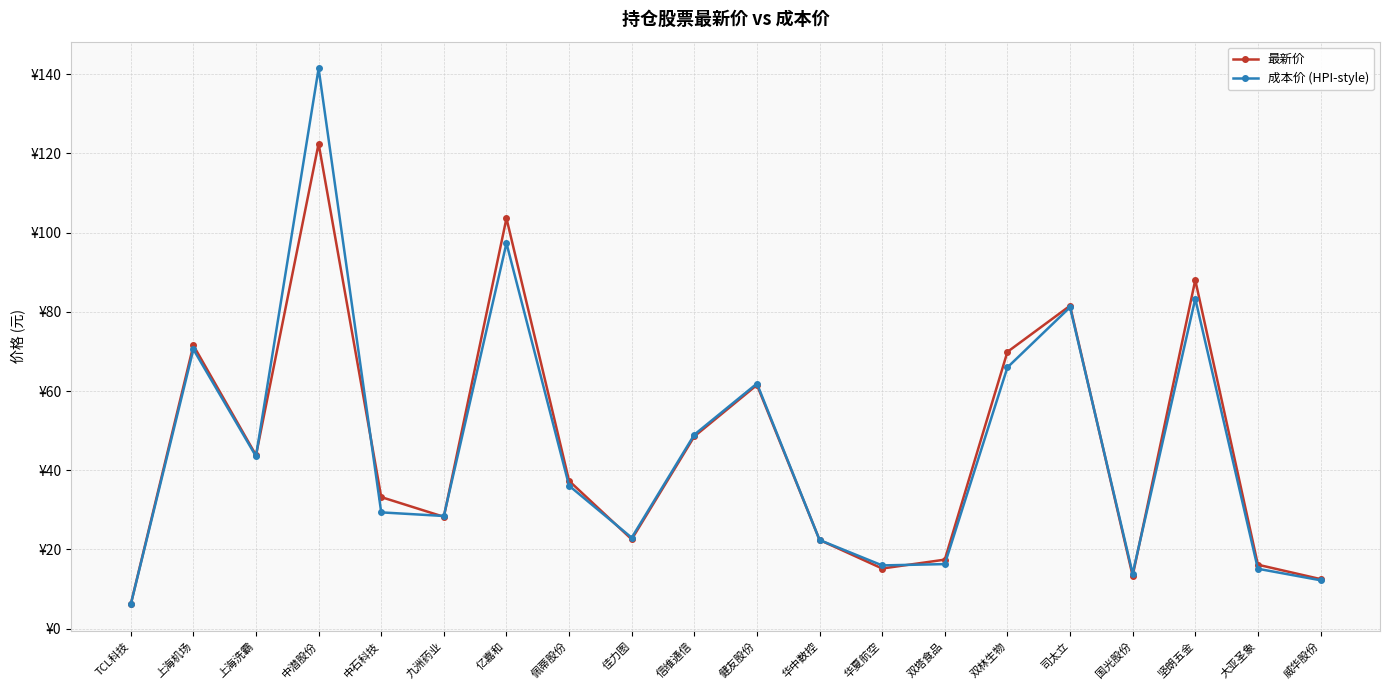

List the series in order of their peak value, lowest first.

最新价, 成本价 (HPI-style)